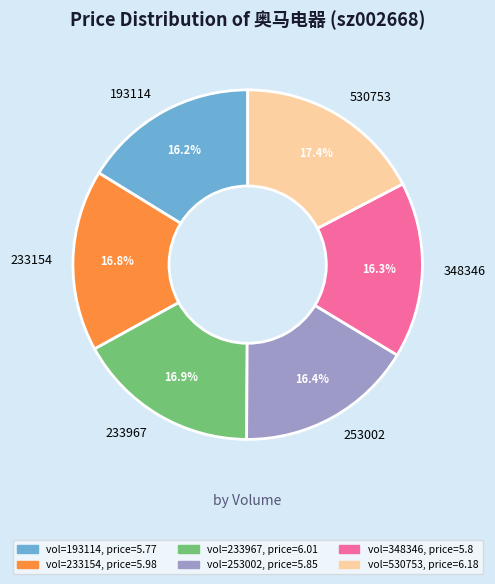

Is there a majority slice in this chart?

No